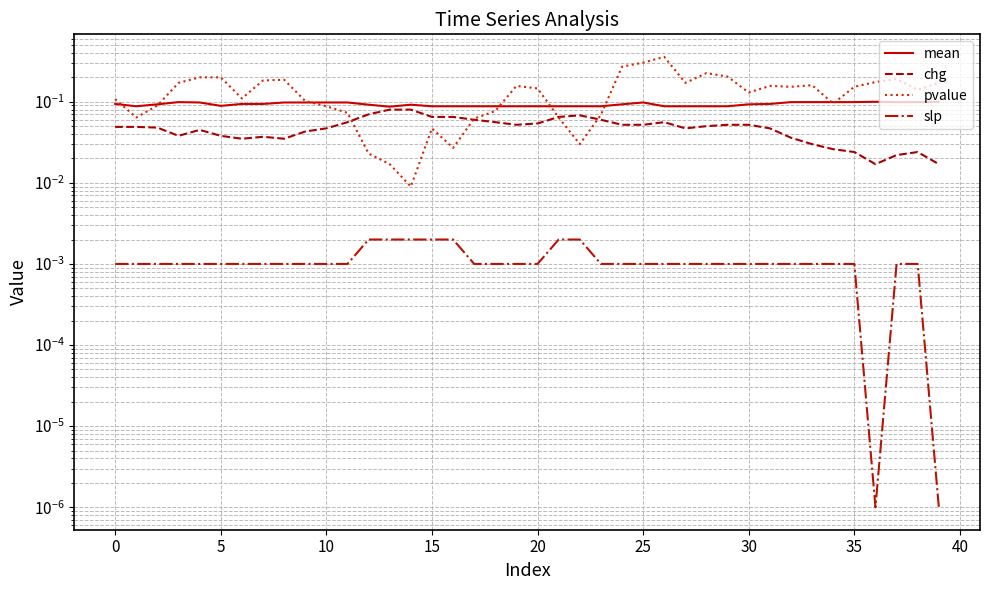

Is this an area chart (filled region under the line)?

No